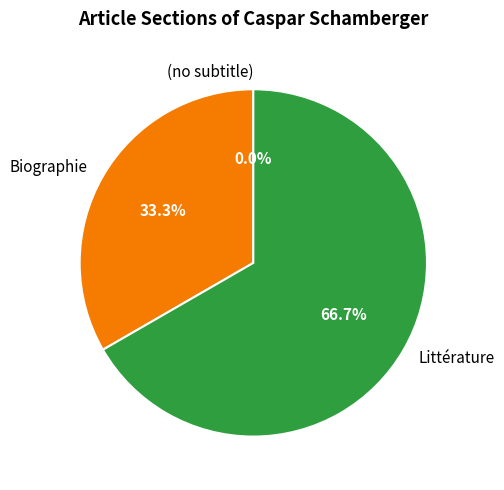

Rank the categories by value from highest to lowest.

Littérature, Biographie, (no subtitle)